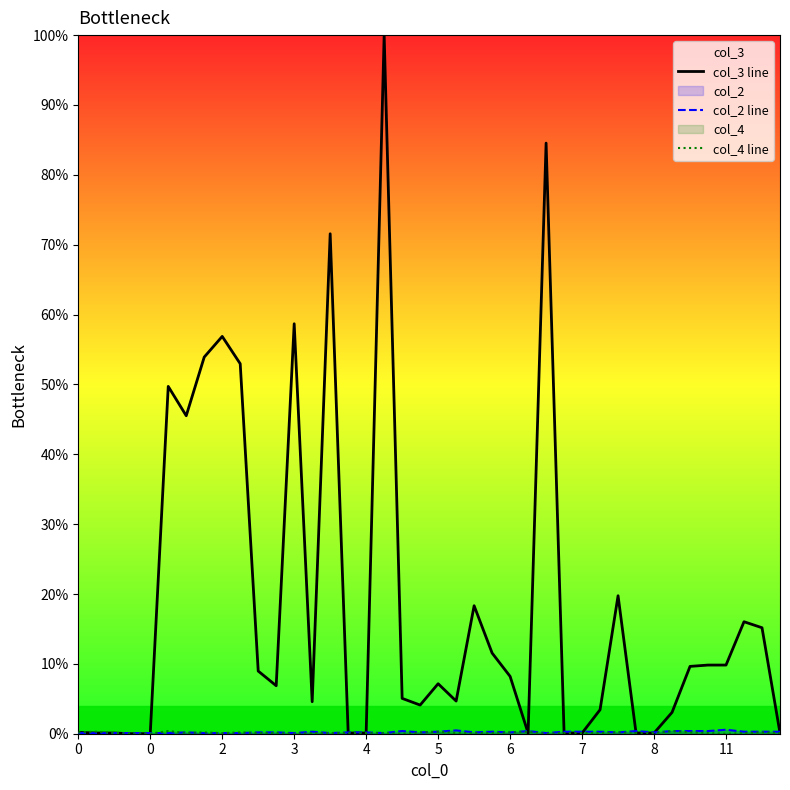

How many lines are shown in the chart?

3